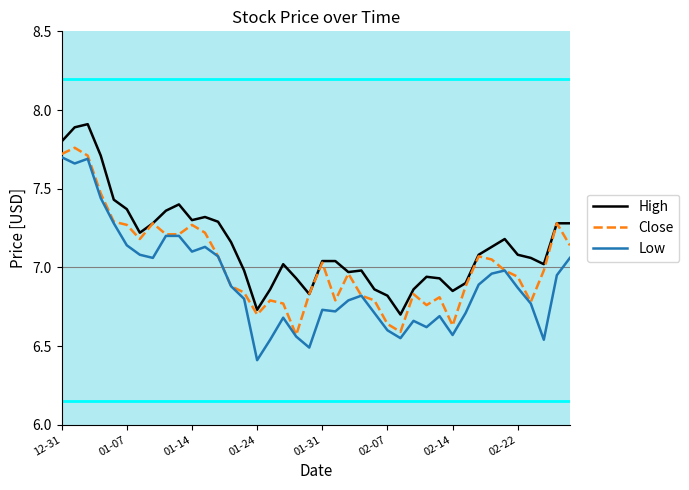

True or false: High and Low intersect in this chart.

False